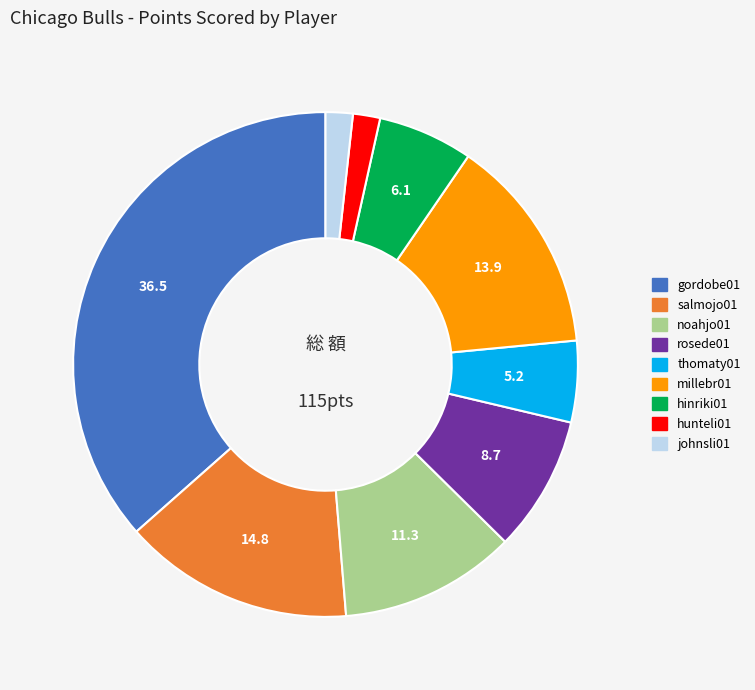

Is rosede01 the majority of the pie?

No